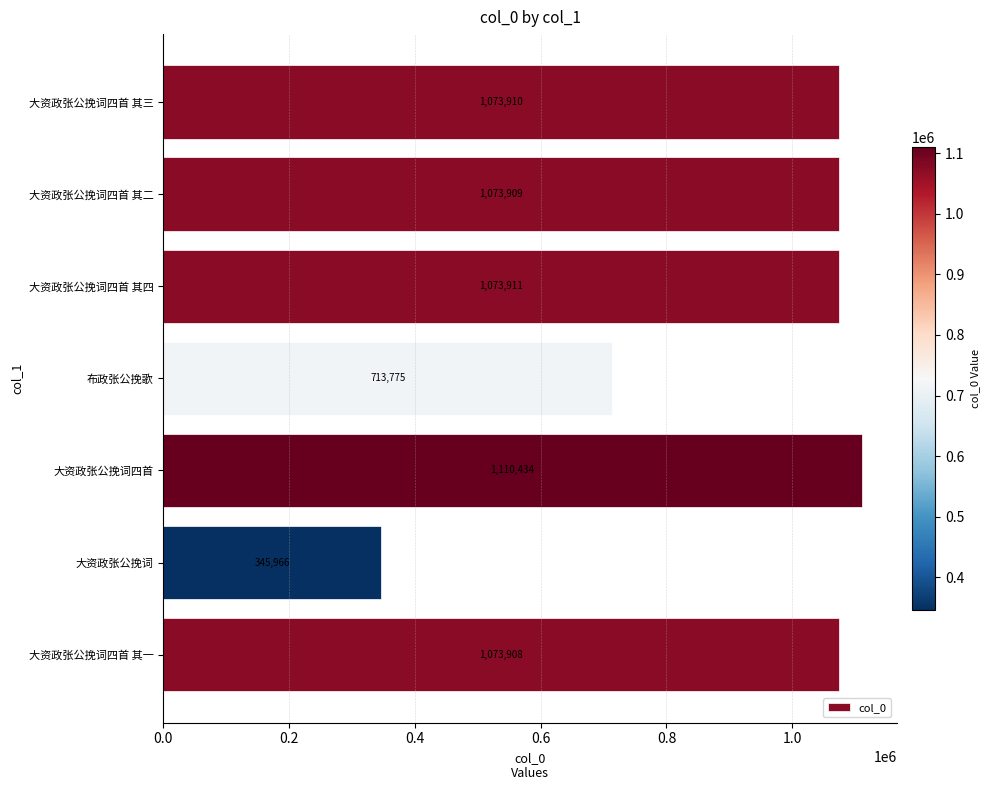

True or false: the data shows 1073911 at 大资政张公挽词四首 其四.

True